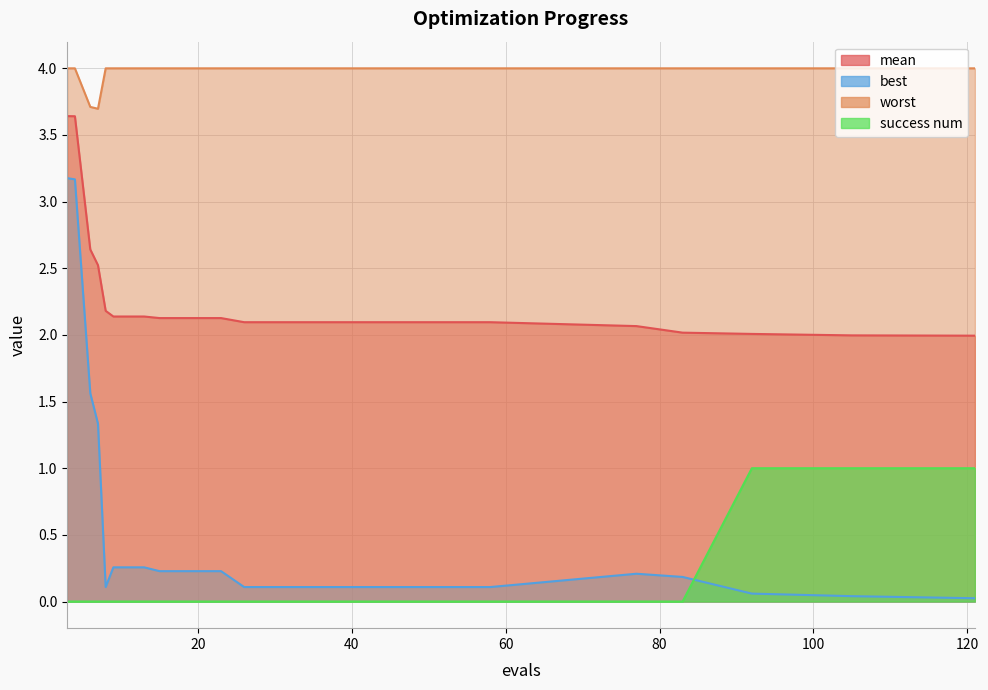

Reading left to right, extract all data points from this chart.

mean: 3.6	3.6	2.6	2.5	2.2	2.1	2.1	2.1	2.1	2.1	2.1	2.1	2.1	2.1	2.1	2.1	2.1	2.1	2.1	2.1	2.0	2.0	2.0	2.0
best: 3.2	3.2	1.6	1.3	0.1	0.3	0.3	0.2	0.2	0.2	0.1	0.1	0.1	0.1	0.1	0.1	0.1	0.1	0.1	0.2	0.2	0.1	0.0	0.0
worst: 4.0	4.0	3.7	3.7	4.0	4.0	4.0	4.0	4.0	4.0	4.0	4.0	4.0	4.0	4.0	4.0	4.0	4.0	4.0	4.0	4.0	4.0	4.0	4.0
success num: 0.0	0.0	0.0	0.0	0.0	0.0	0.0	0.0	0.0	0.0	0.0	0.0	0.0	0.0	0.0	0.0	0.0	0.0	0.0	0.0	0.0	1.0	1.0	1.0